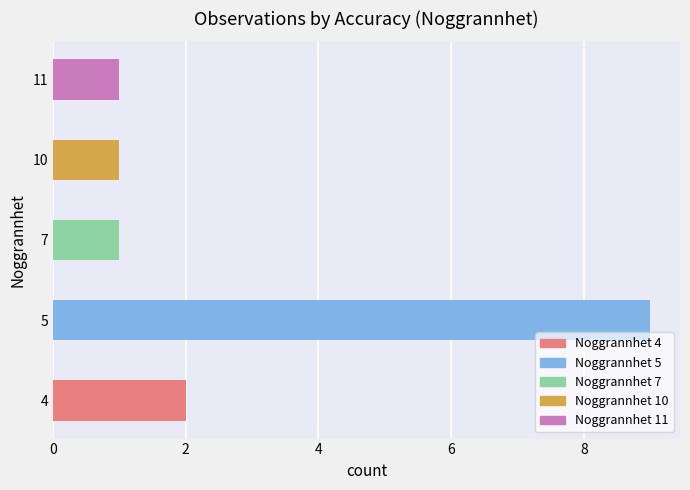

Does the chart contain stacked bars?

No